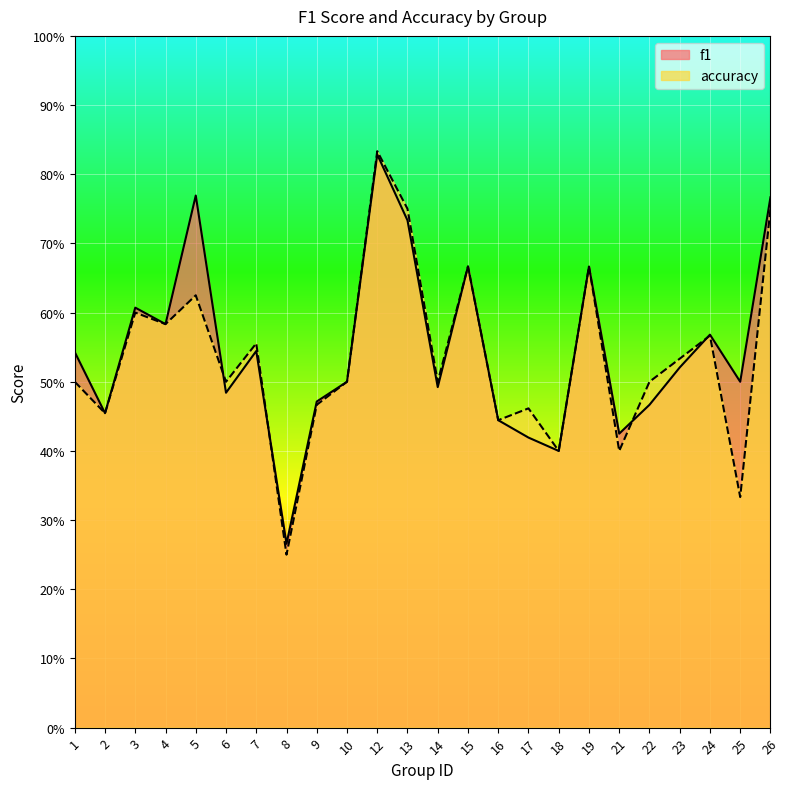

What are all the series names shown in the legend?

f1, accuracy